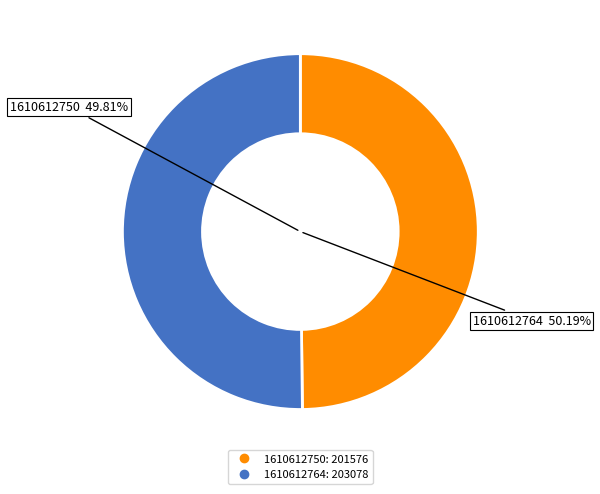

To the nearest percent, what portion does 1610612750 represent?

50%